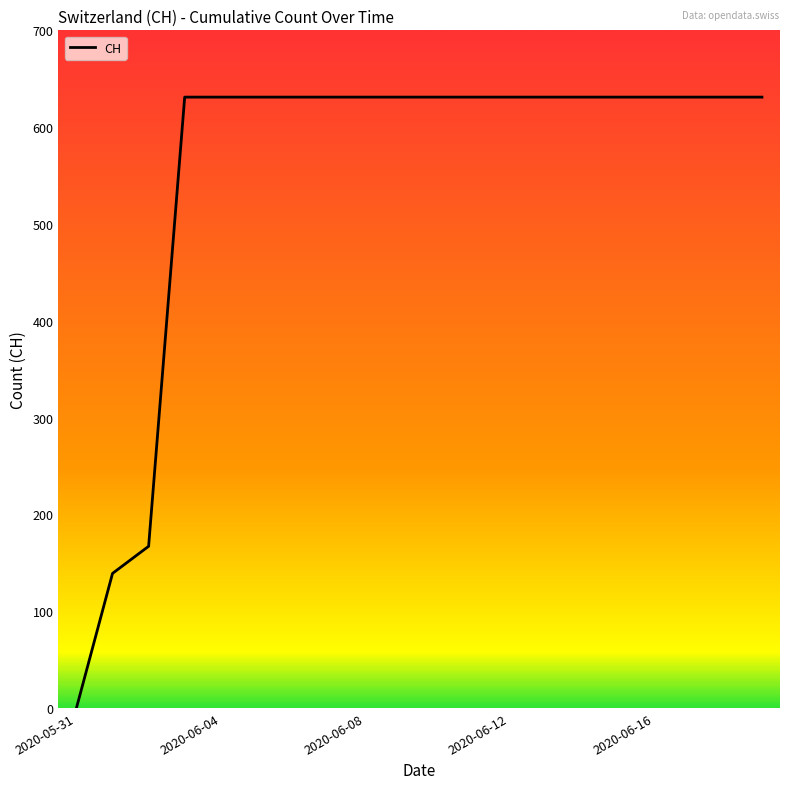

What is the greatest value displayed?

631